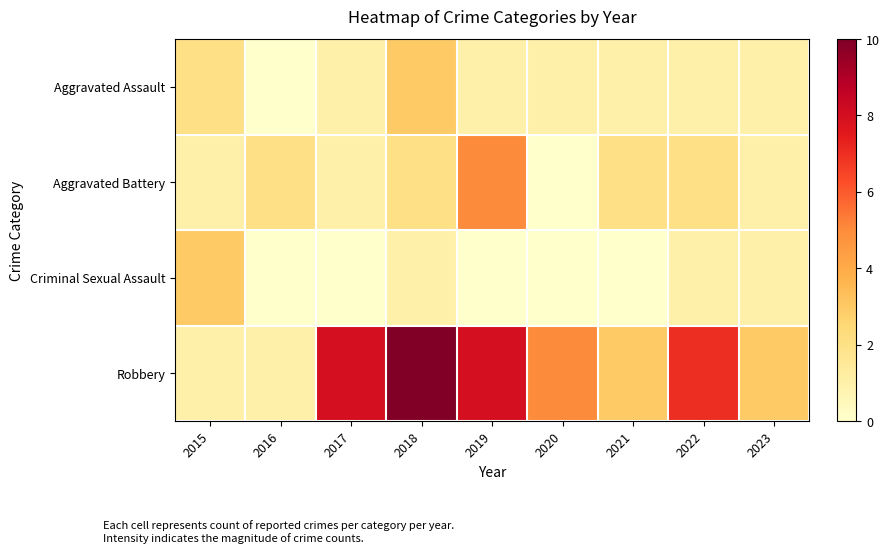

Reading left to right, what are all the values shown in this chart?

Aggravated Assault: 2015=2	2016=0	2017=1	2018=3	2019=1	2020=1	2021=1	2022=1	2023=1
Aggravated Battery: 2015=1	2016=2	2017=1	2018=2	2019=5	2020=0	2021=2	2022=2	2023=1
Criminal Sexual Assault: 2015=3	2016=0	2017=0	2018=1	2019=0	2020=0	2021=0	2022=1	2023=1
Robbery: 2015=1	2016=1	2017=8	2018=10	2019=8	2020=5	2021=3	2022=7	2023=3